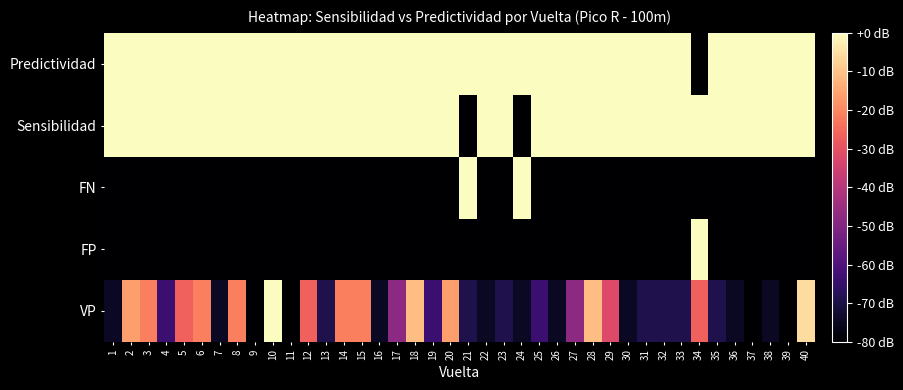

Reading left to right, what are all the values shown in this chart?

VP: 1=-74.7	2=-16.0	3=-21.3	4=-64.0	5=-26.7	6=-21.3	7=-74.7	8=-21.3	9=-80.0	10=0.0	11=-80.0	12=-26.7	13=-69.3	14=-21.3	15=-21.3	16=-74.7	17=-48.0	18=-10.7	19=-64.0	20=-16.0	21=-69.3	22=-74.7	23=-69.3	24=-74.7	25=-64.0	26=-74.7	27=-48.0	28=-10.7	29=-32.0	30=-74.7	31=-69.3	32=-69.3	33=-69.3	34=-26.7	35=-69.3	36=-74.7	37=-80.0	38=-74.7	39=-80.0	40=-5.3
FP: 1=-80.0	2=-80.0	3=-80.0	4=-80.0	5=-80.0	6=-80.0	7=-80.0	8=-80.0	9=-80.0	10=-80.0	11=-80.0	12=-80.0	13=-80.0	14=-80.0	15=-80.0	16=-80.0	17=-80.0	18=-80.0	19=-80.0	20=-80.0	21=-80.0	22=-80.0	23=-80.0	24=-80.0	25=-80.0	26=-80.0	27=-80.0	28=-80.0	29=-80.0	30=-80.0	31=-80.0	32=-80.0	33=-80.0	34=0.0	35=-80.0	36=-80.0	37=-80.0	38=-80.0	39=-80.0	40=-80.0
FN: 1=-80.0	2=-80.0	3=-80.0	4=-80.0	5=-80.0	6=-80.0	7=-80.0	8=-80.0	9=-80.0	10=-80.0	11=-80.0	12=-80.0	13=-80.0	14=-80.0	15=-80.0	16=-80.0	17=-80.0	18=-80.0	19=-80.0	20=-80.0	21=0.0	22=-80.0	23=-80.0	24=0.0	25=-80.0	26=-80.0	27=-80.0	28=-80.0	29=-80.0	30=-80.0	31=-80.0	32=-80.0	33=-80.0	34=-80.0	35=-80.0	36=-80.0	37=-80.0	38=-80.0	39=-80.0	40=-80.0
Sensibilidad: 1=0.0	2=0.0	3=0.0	4=0.0	5=0.0	6=0.0	7=0.0	8=0.0	9=0.0	10=0.0	11=0.0	12=0.0	13=0.0	14=0.0	15=0.0	16=0.0	17=0.0	18=0.0	19=0.0	20=0.0	21=-79.7	22=0.0	23=0.0	24=-80.0	25=0.0	26=0.0	27=0.0	28=0.0	29=0.0	30=0.0	31=0.0	32=0.0	33=0.0	34=0.0	35=0.0	36=0.0	37=0.0	38=0.0	39=0.0	40=0.0
Predictividad: 1=0.0	2=0.0	3=0.0	4=0.0	5=0.0	6=0.0	7=0.0	8=0.0	9=0.0	10=0.0	11=0.0	12=0.0	13=0.0	14=0.0	15=0.0	16=0.0	17=0.0	18=0.0	19=0.0	20=0.0	21=0.0	22=0.0	23=0.0	24=0.0	25=0.0	26=0.0	27=0.0	28=0.0	29=0.0	30=0.0	31=0.0	32=0.0	33=0.0	34=-80.0	35=0.0	36=0.0	37=0.0	38=0.0	39=0.0	40=0.0